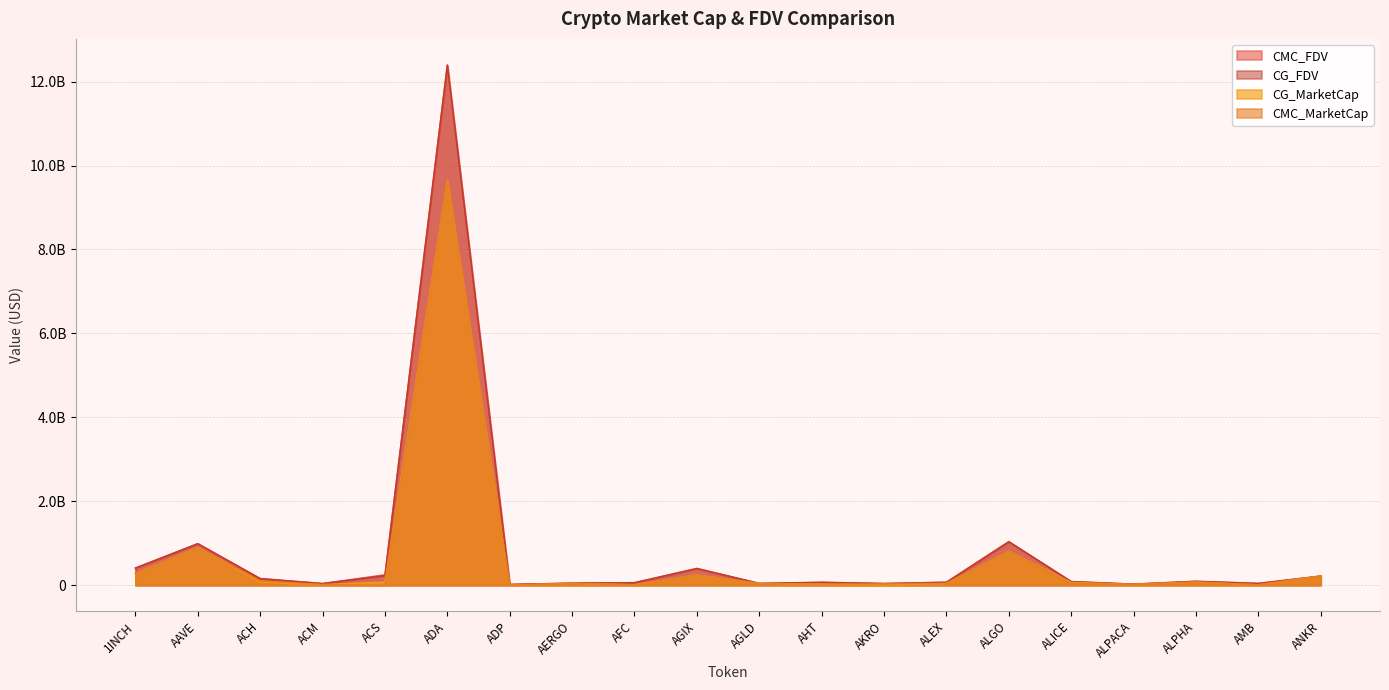

Does the chart display data point markers on the line(s)?

No